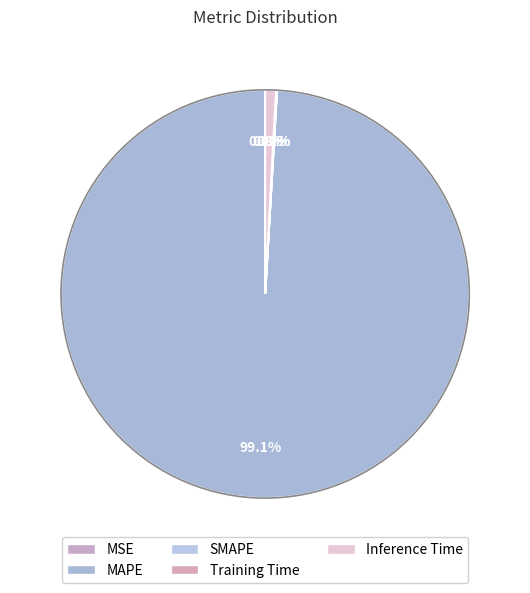

What is the change in value from MSE to Training Time?

+0.1